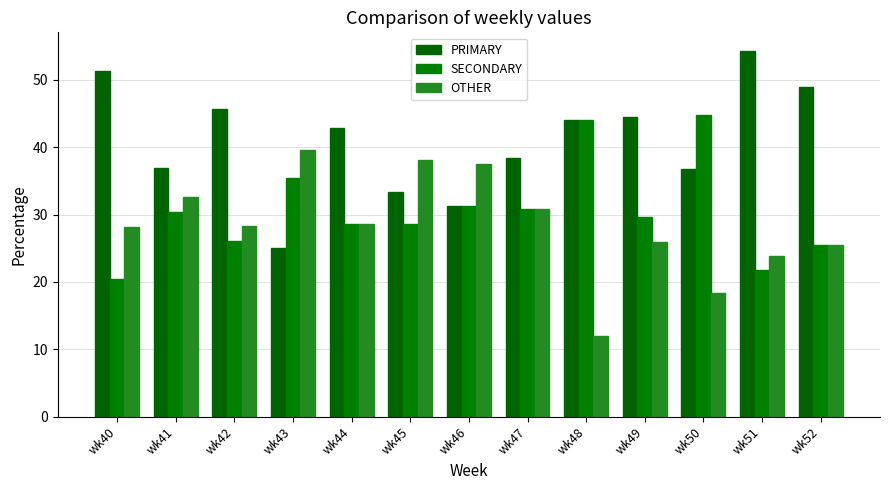

Reading left to right, transcribe all the data shown in this chart.

PRIMARY: wk40=51.3	wk41=37.0	wk42=45.7	wk43=25.0	wk44=42.9	wk45=33.3	wk46=31.2	wk47=38.5	wk48=44.0	wk49=44.4	wk50=36.8	wk51=54.3	wk52=48.9
SECONDARY: wk40=20.5	wk41=30.4	wk42=26.1	wk43=35.4	wk44=28.6	wk45=28.6	wk46=31.2	wk47=30.8	wk48=44.0	wk49=29.6	wk50=44.7	wk51=21.7	wk52=25.5
OTHER: wk40=28.2	wk41=32.6	wk42=28.3	wk43=39.6	wk44=28.6	wk45=38.1	wk46=37.5	wk47=30.8	wk48=12.0	wk49=25.9	wk50=18.4	wk51=23.9	wk52=25.5